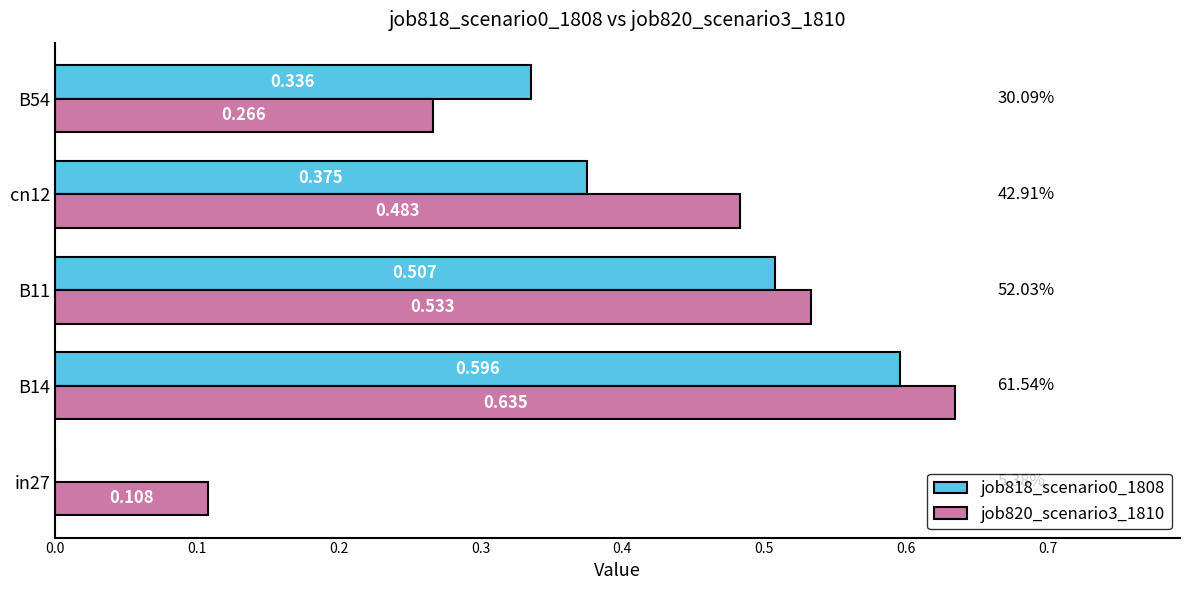

Is the value of job820_scenario3_1810 at B14 greater than the value of job818_scenario0_1808 at B54?

Yes